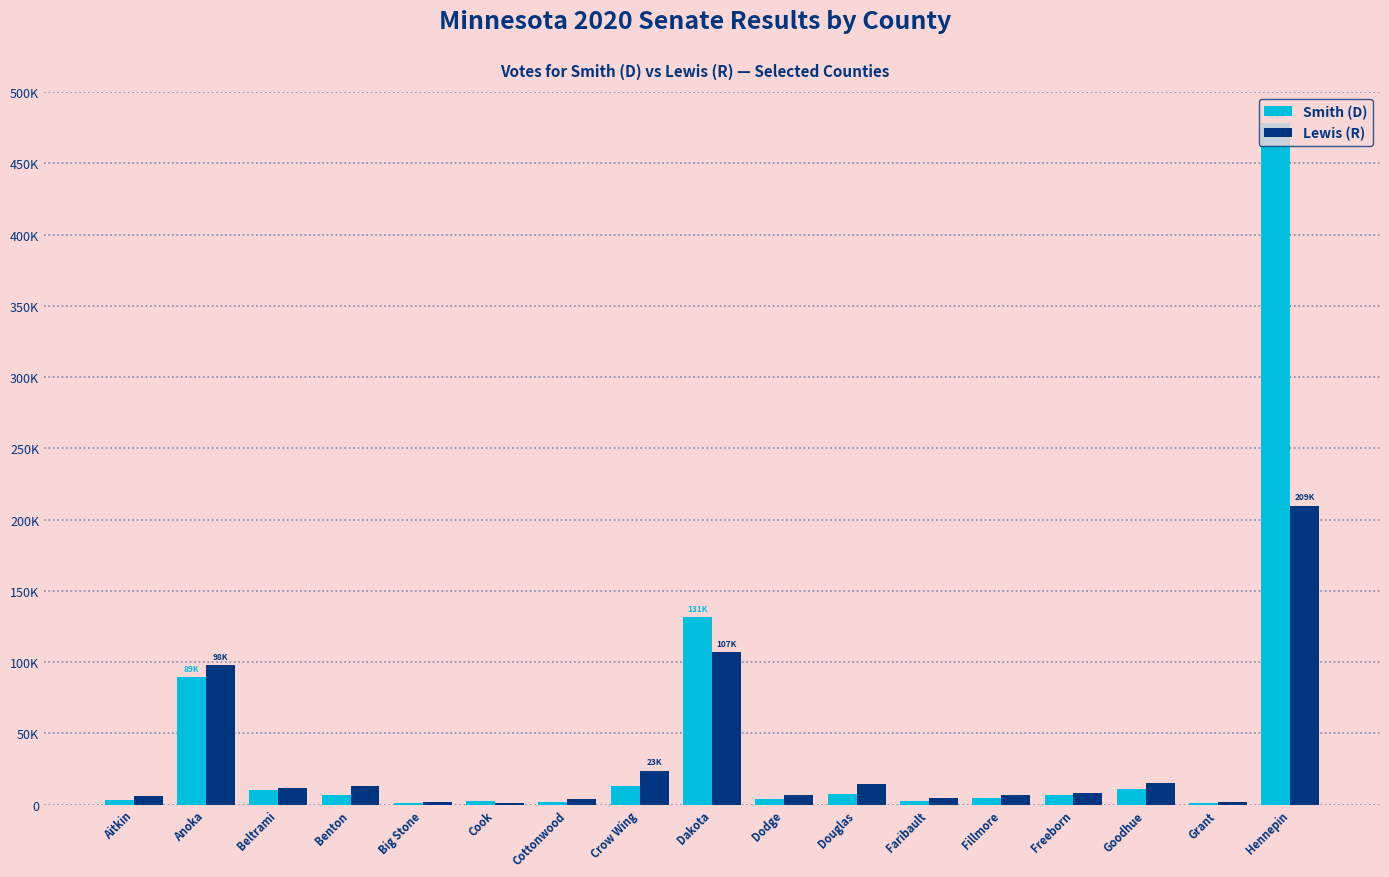

Reading right to left, extract all data points from this chart.

Smith (D): 478129	1349	11186	6797	4696	2531	7617	4013	131394	12964	1794	2344	1106	6835	9987	89416	3474
Lewis (R): 209754	2044	15171	8364	6440	4624	14775	6924	107117	23792	3796	1162	1637	12915	11468	98043	5761